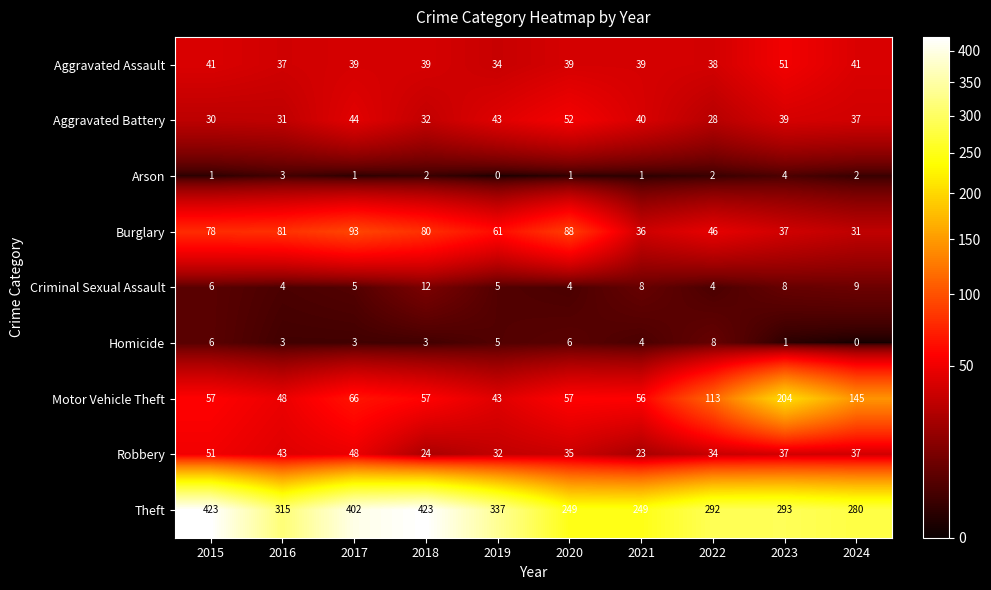

How many Arson values are between 1 and 2?

7